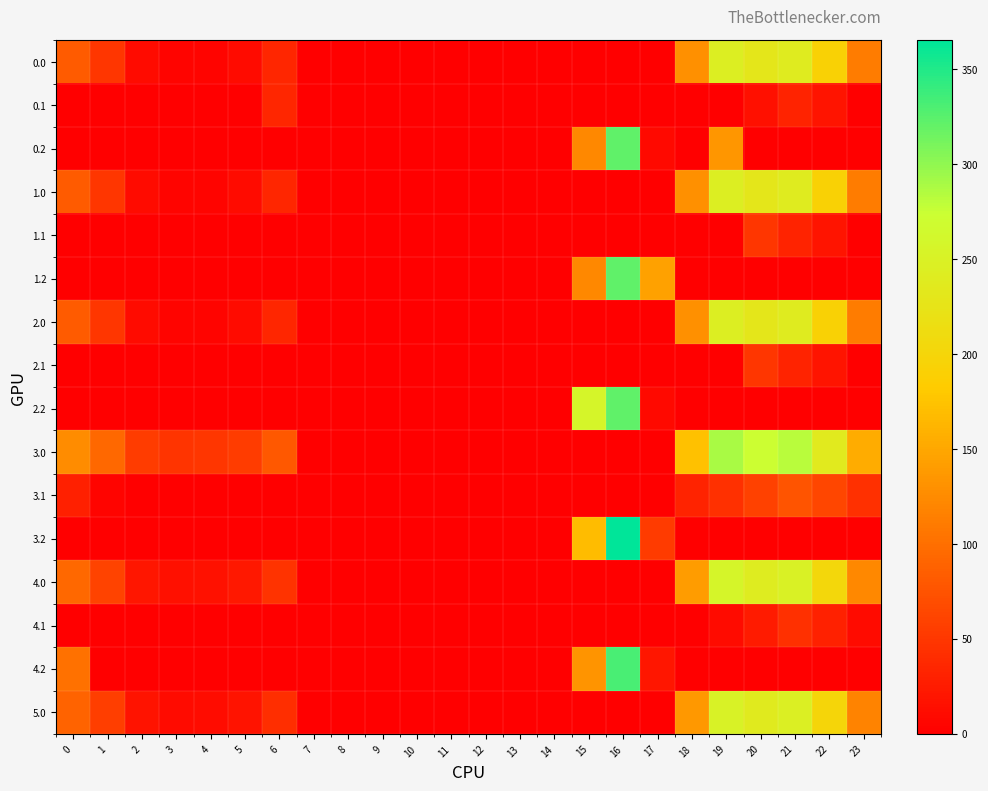

At how many categories does at least one series exceed 276?

3